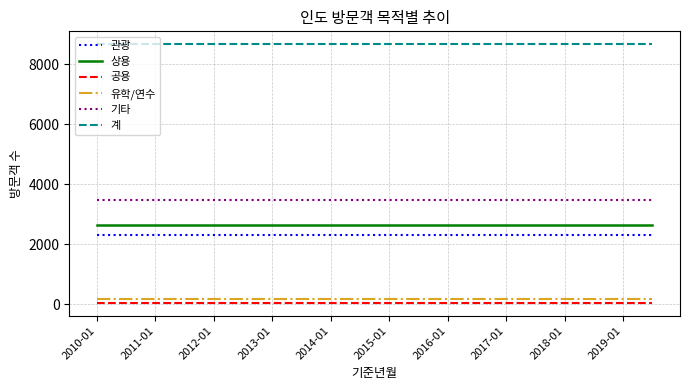

What is the smallest value displayed?

46